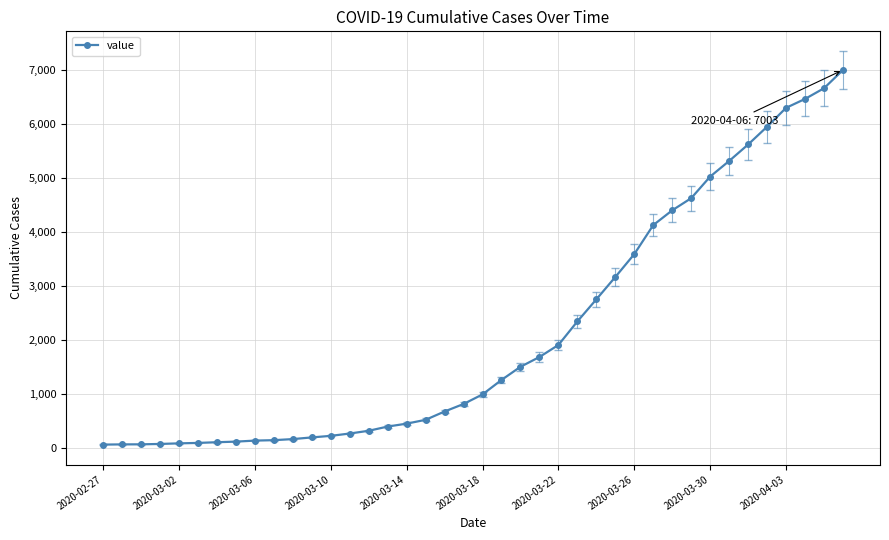

What is the difference between the second highest and second lowest values?

6596